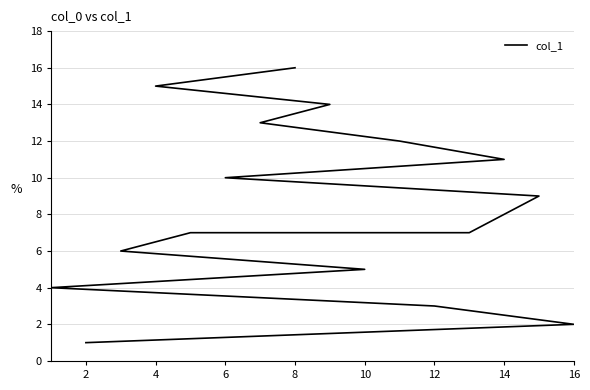

The chart shows a value of 7 at 10. True or false?

False